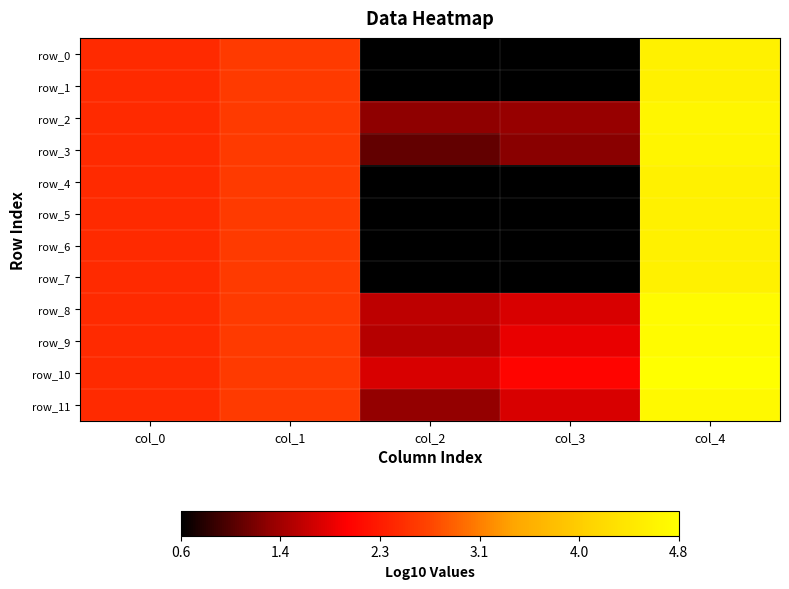

At how many categories does at least one series exceed 3?

1